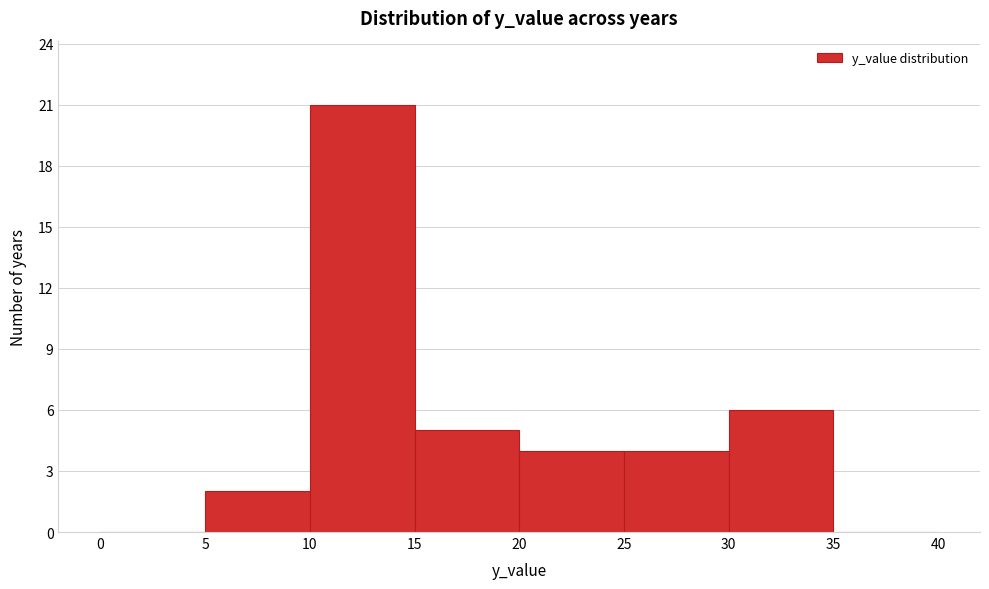

Reading left to right, transcribe this chart: for each bar, give the range it covers on the x-axis and its height. The values are not printed on the chart, so give them approximately, as read against the axis.

0 to 5: 0
5 to 10: 2
10 to 15: 21
15 to 20: 5
20 to 25: 4
25 to 30: 4
30 to 35: 6
35 to 40: 0